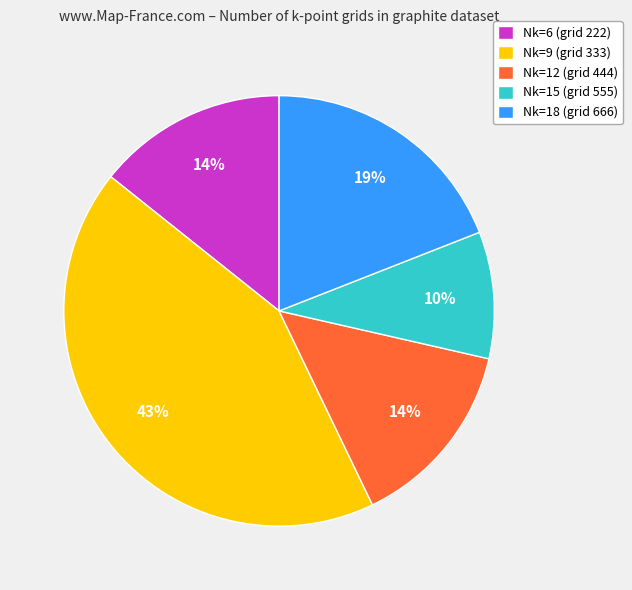

True or false: Nk=9 (grid 333) accounts for 53% of the total.

False